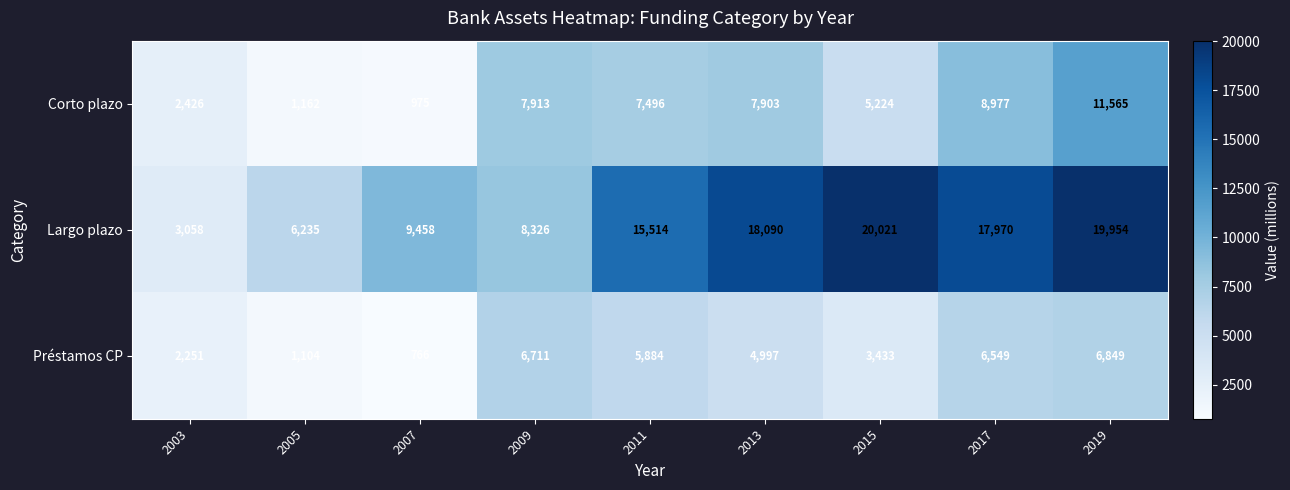

How many categories are shown in the chart?

9